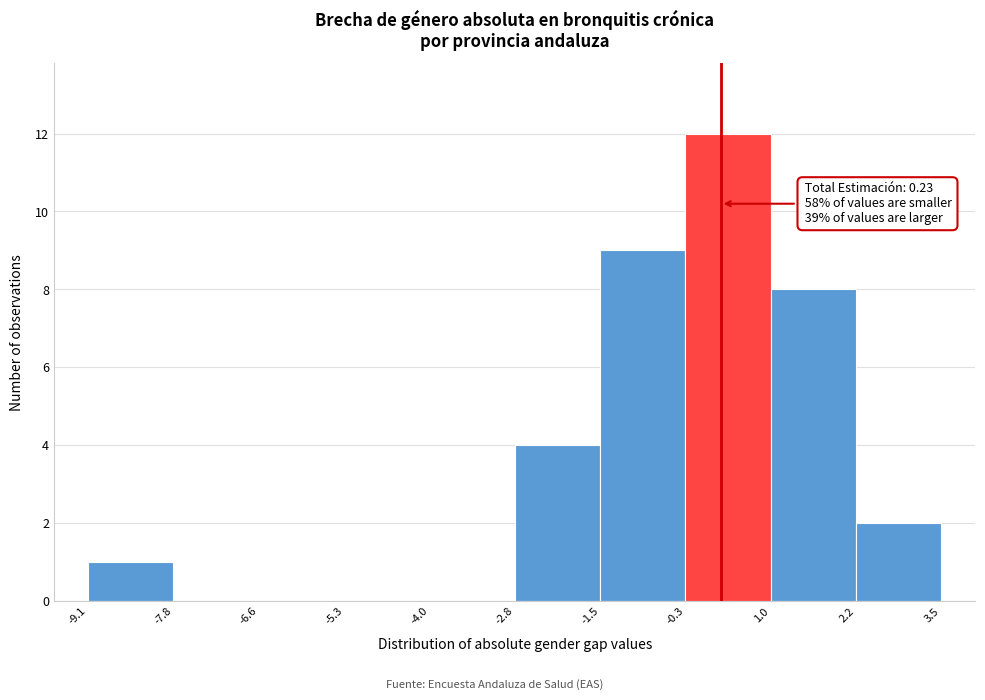

Over which range of the x-axis is the bar tallest?

-0.3 to 1.0